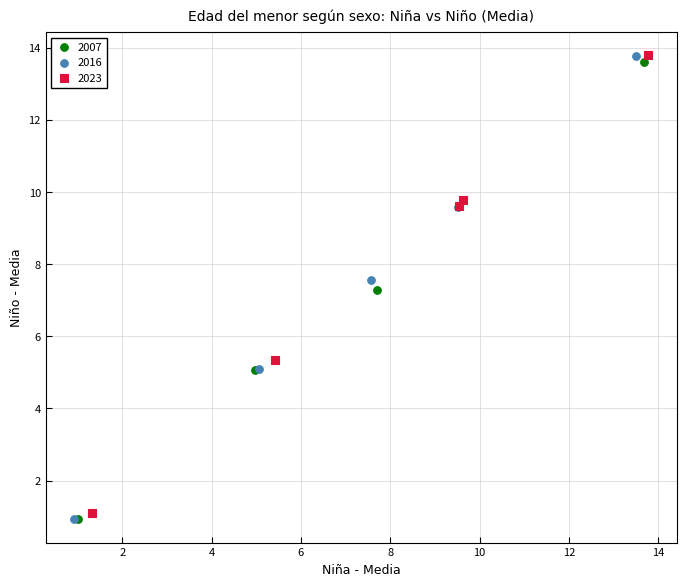

Which series has the widest spread of Y values?

2016